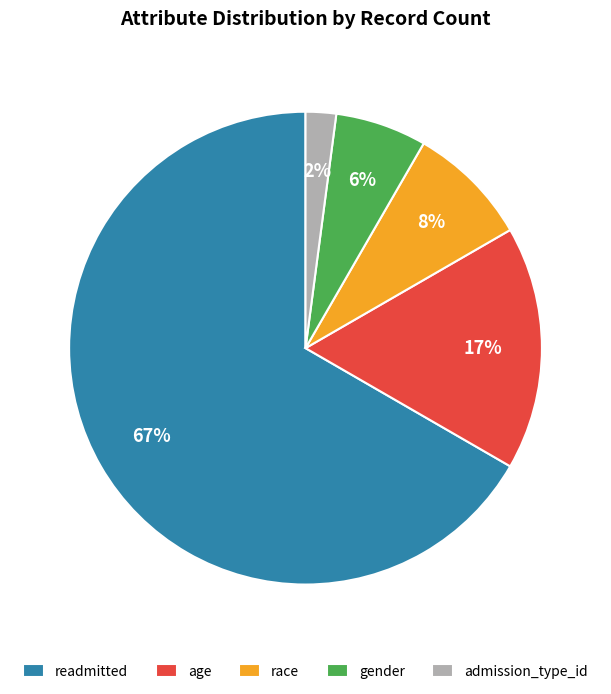

To the nearest percent, what percentage of the pie is race?

8%